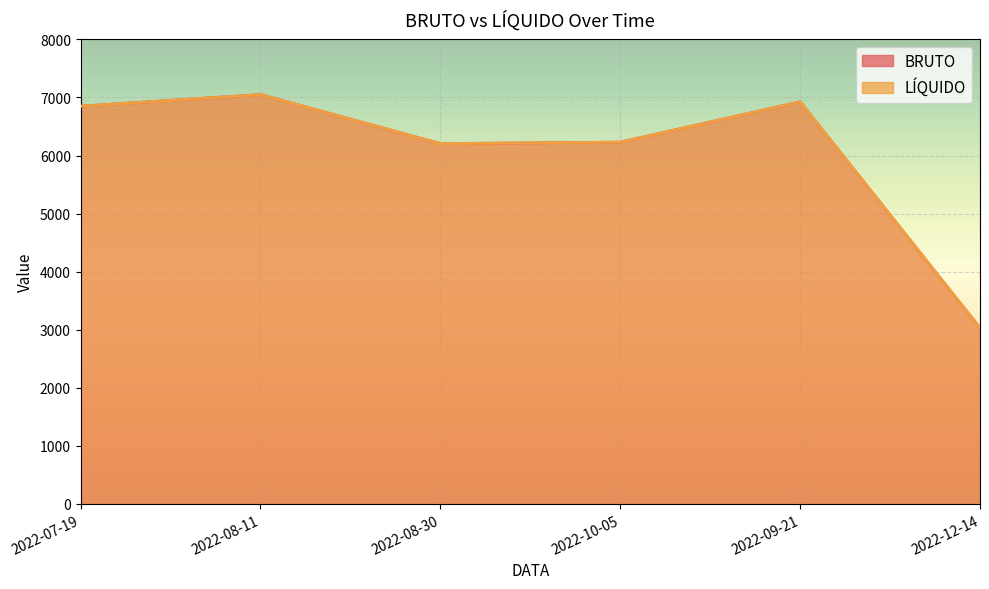

True or false: LÍQUIDO and BRUTO cross at least once.

False